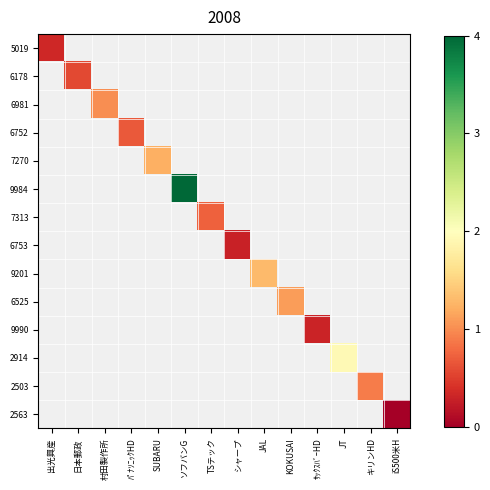

At which category does the chart reach its minimum across all series?

iS500米H